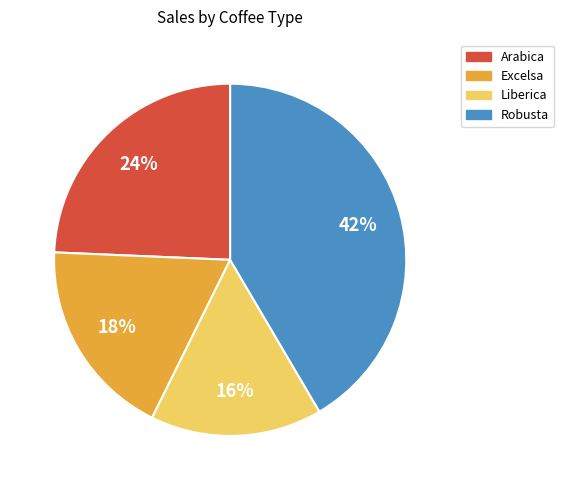

Which category has the biggest portion of the pie?

Robusta